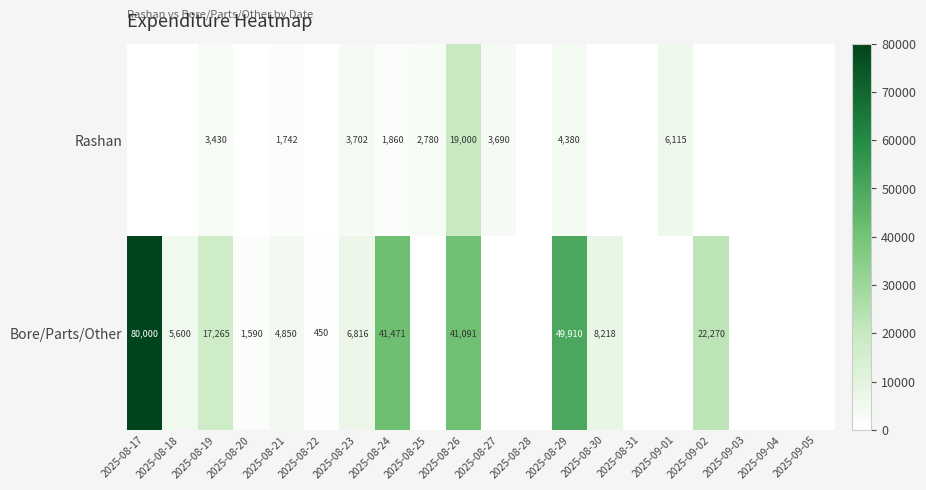

What is the difference between the Bore/Parts/Other values at 2025-08-26 and 2025-09-02?

18821